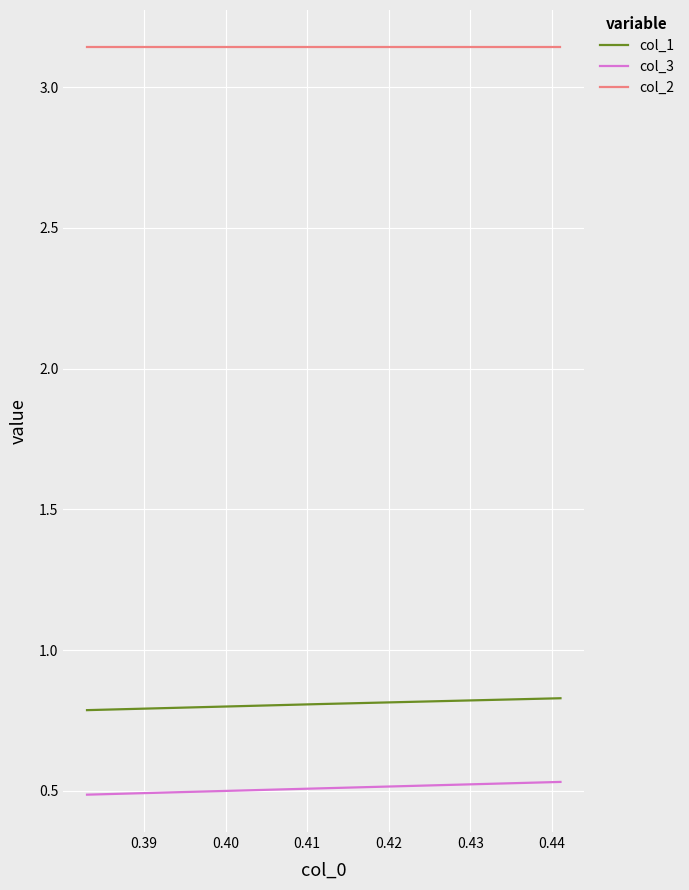

Which series has the largest total across all categories?

col_2